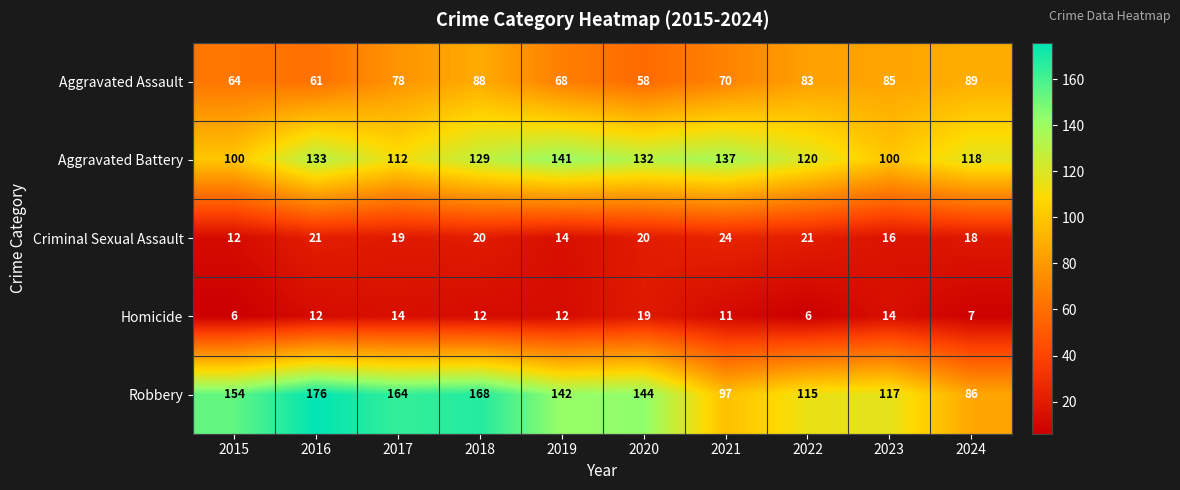

True or false: Homicide has a value of 32 at 2020.

False